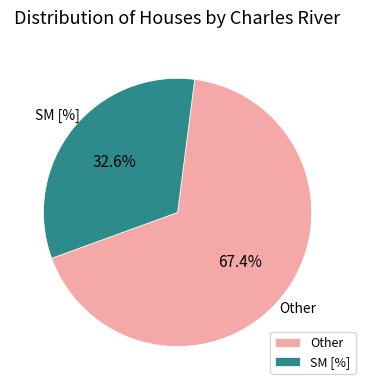

What is the total percentage of SM [%] and Other?

100.0%